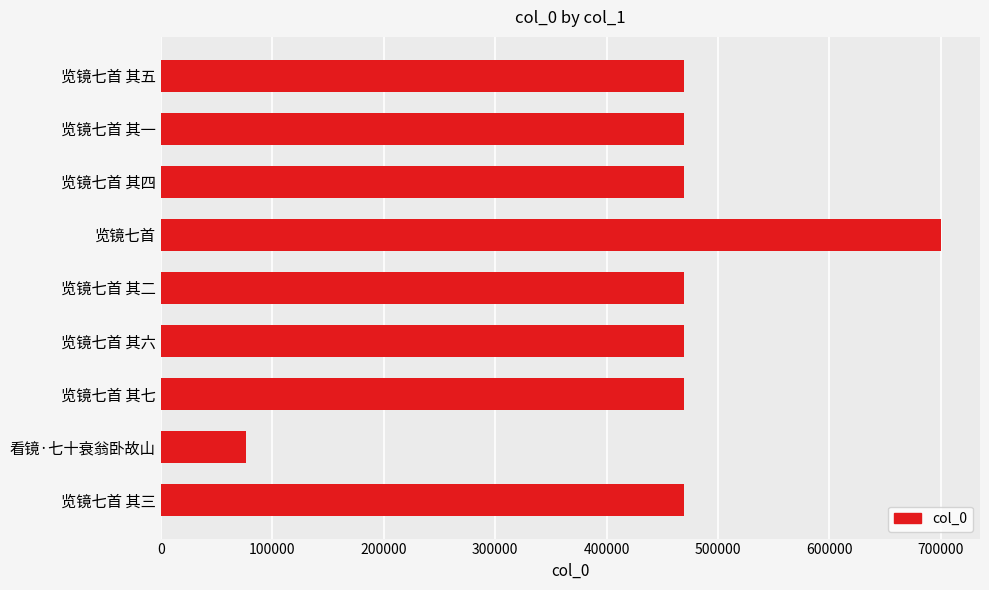

How many values are below 469414?

4